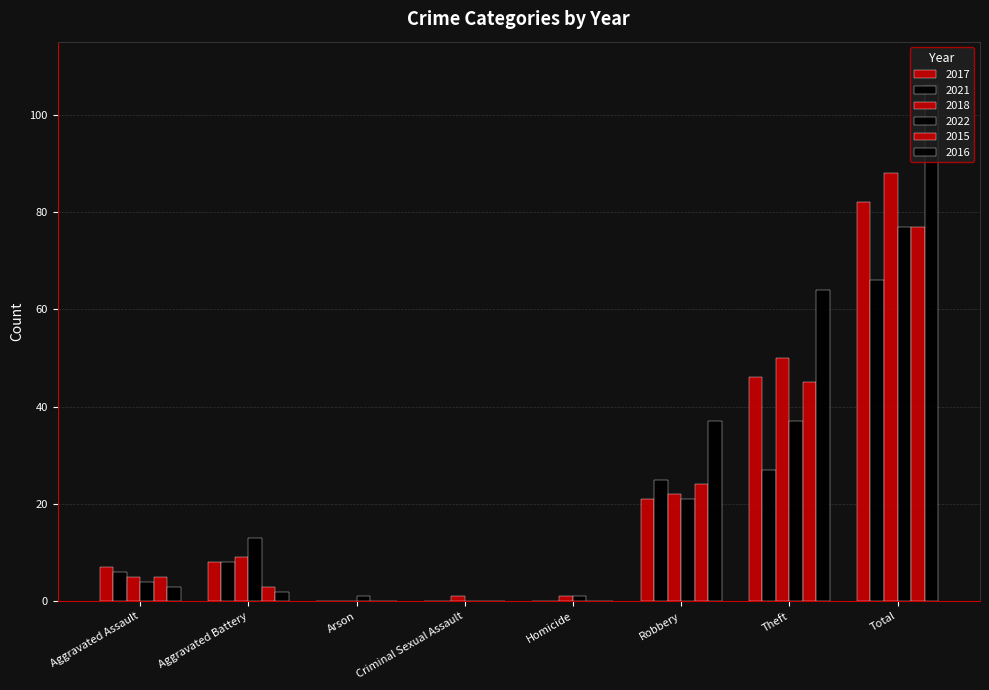

Which series has the largest range (max minus min)?

2016